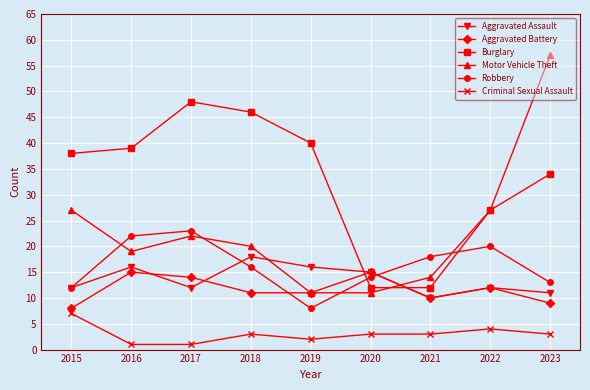

What is the value of the Robbery point at the 6th from the left?

14